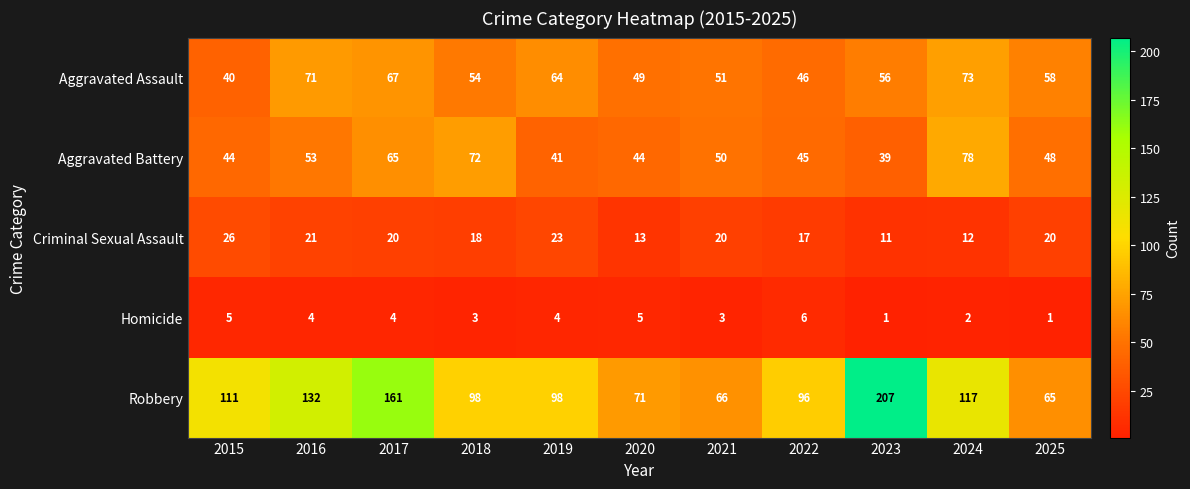

What is the maximum value shown in the chart?

207